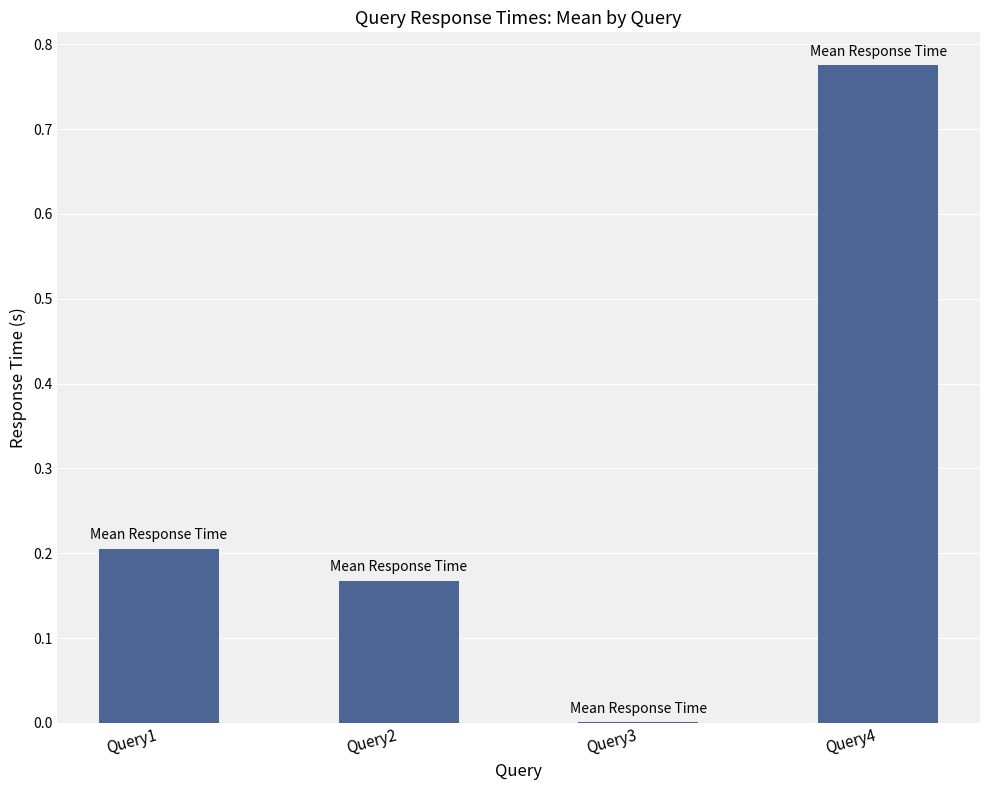

Is it true that the value at Query4 is 1.0?

False